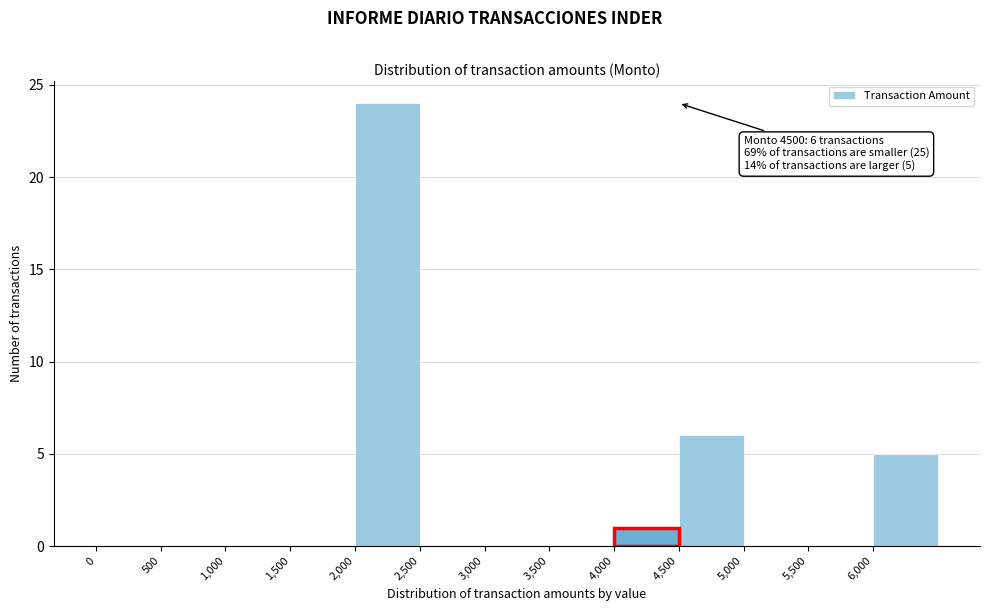

Which range on the x-axis has the tallest bar?

2000 to 2500